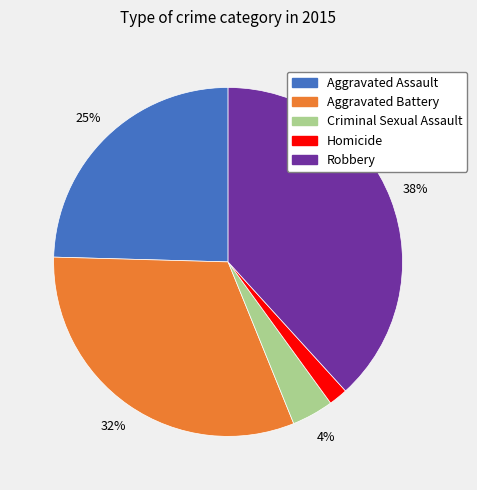

To the nearest percent, what percentage of the pie is Aggravated Battery?

32%